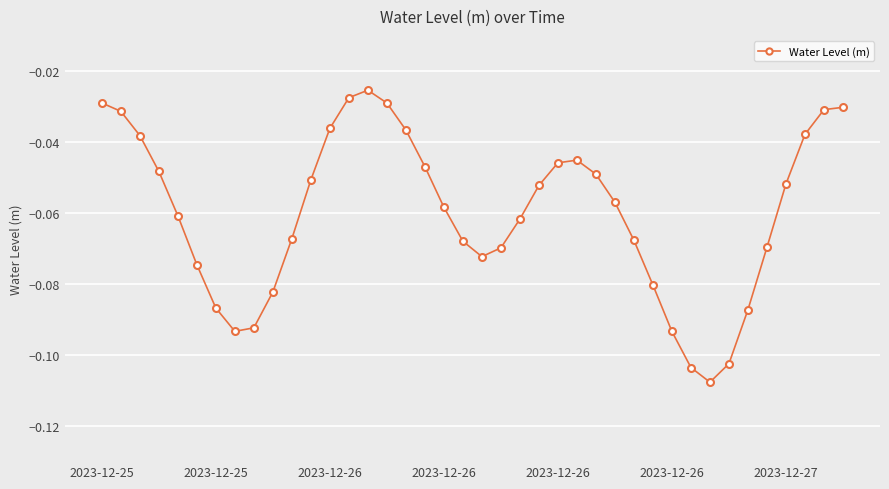

What is the sum of all values?

-2.4